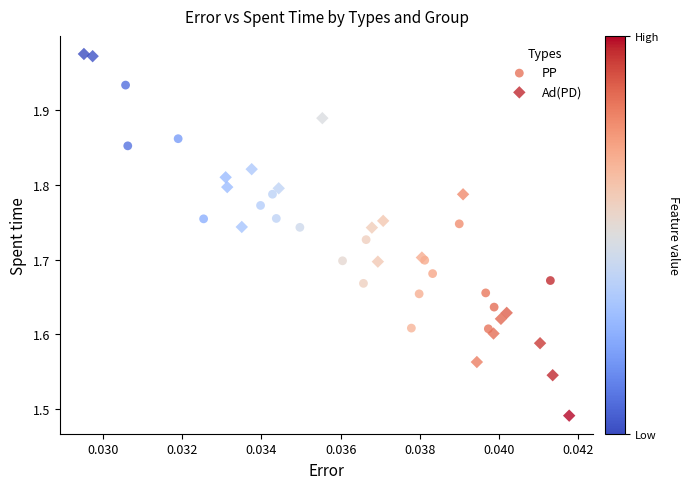

Which series reaches the maximum Y coordinate?

Ad(PD)